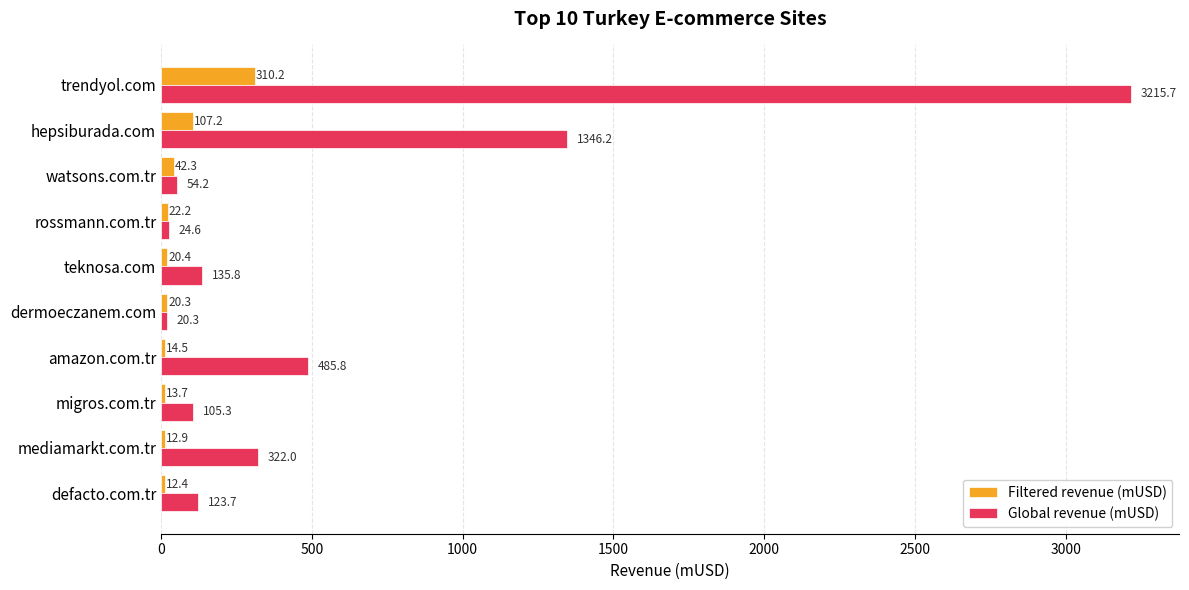

Which series has the largest total across all categories?

Global revenue (mUSD)